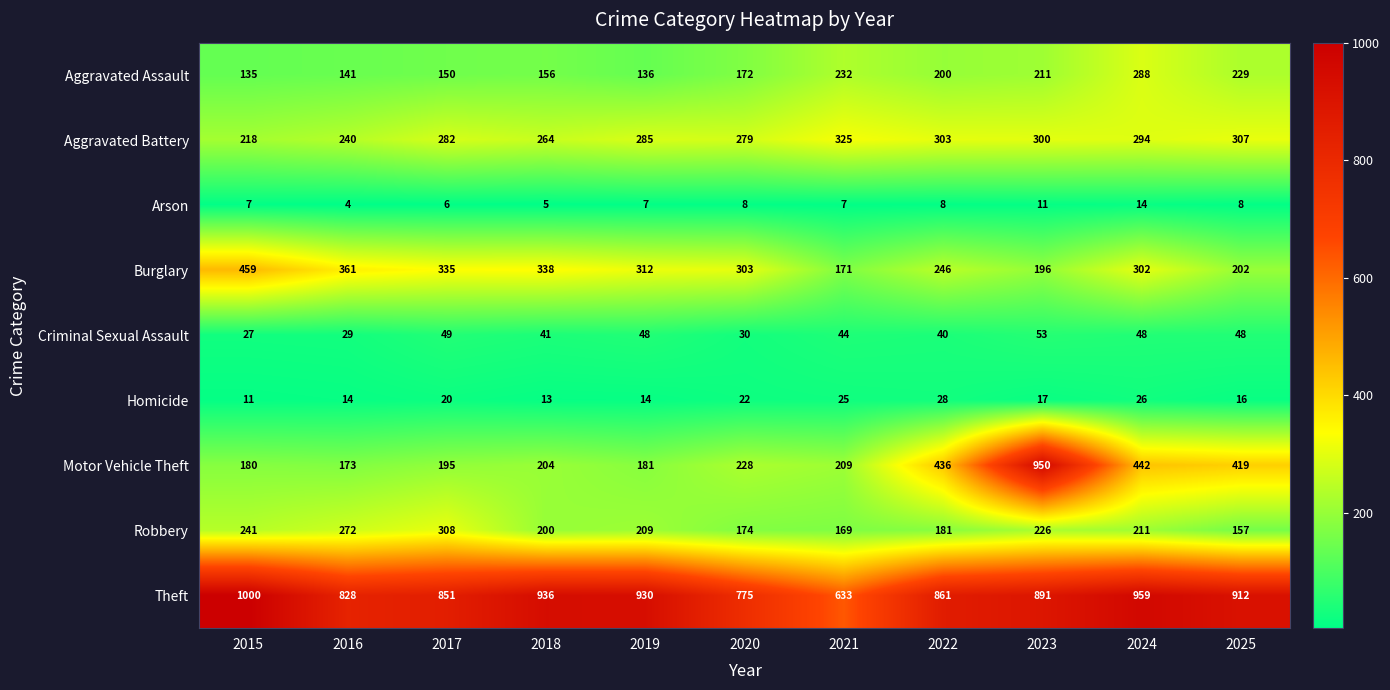

What is the difference between the highest and lowest values at 2019?

923